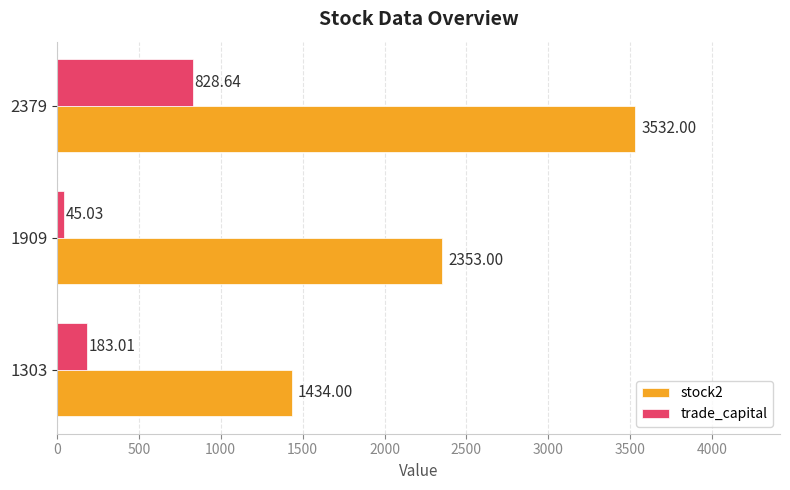

What is the difference between the maximum and minimum values in the trade_capital series?

783.6